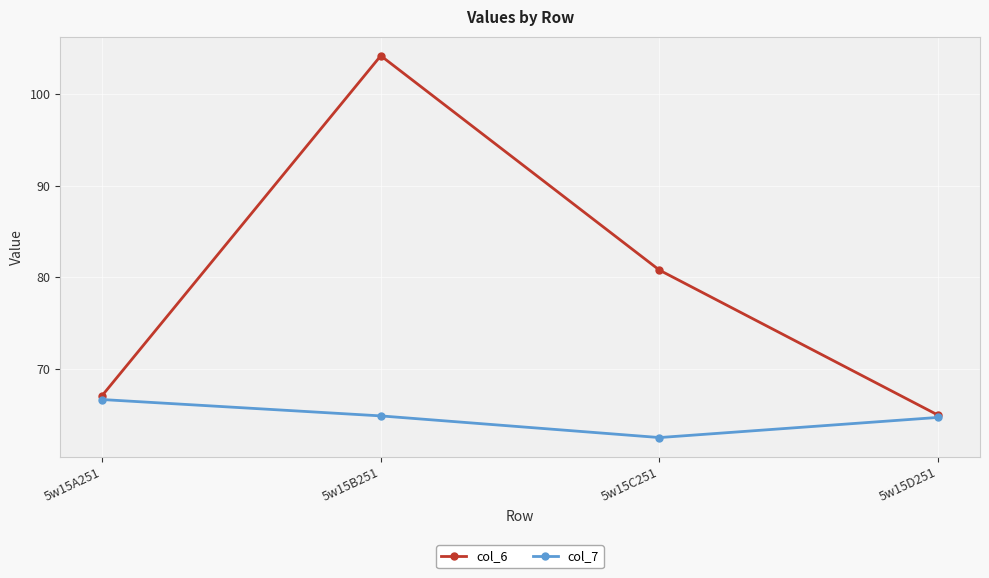

What is the difference between the highest and lowest values at 5w15C251?

18.3